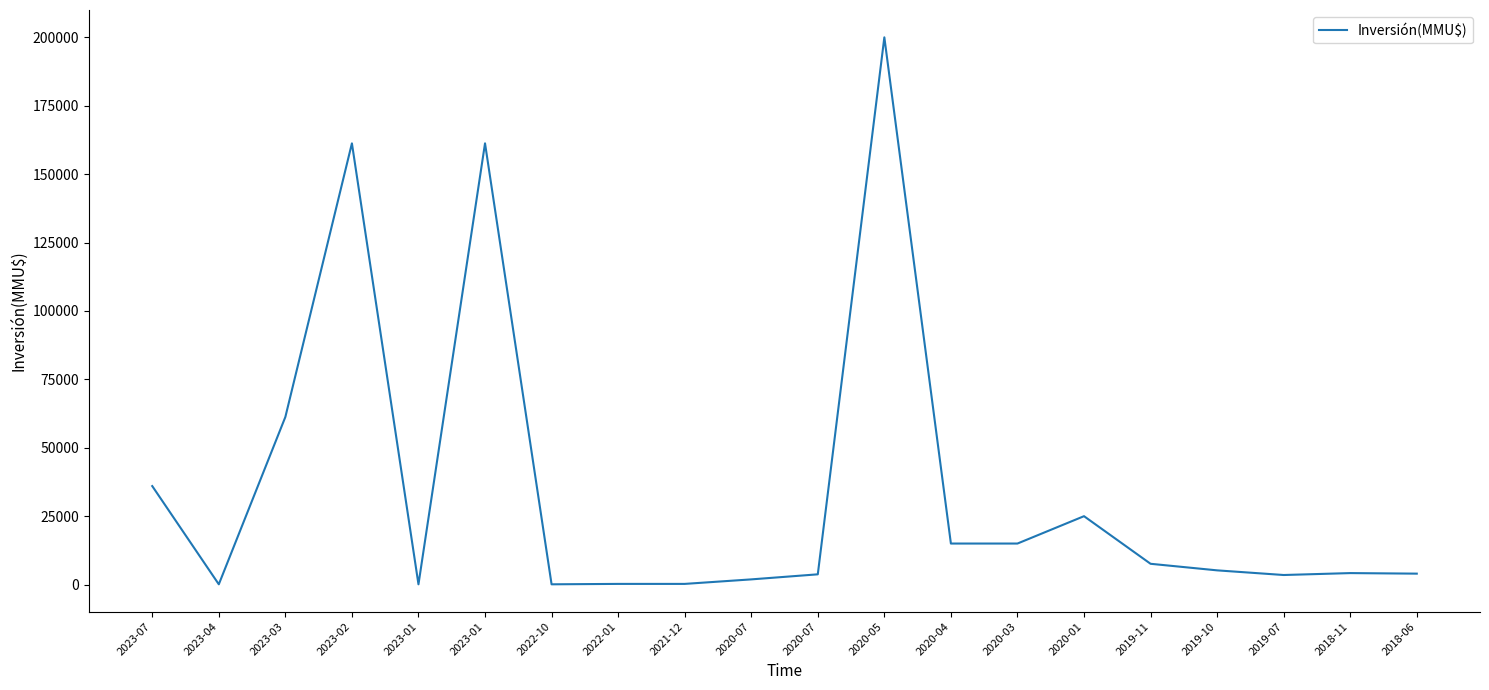

How many lines are shown in the chart?

1